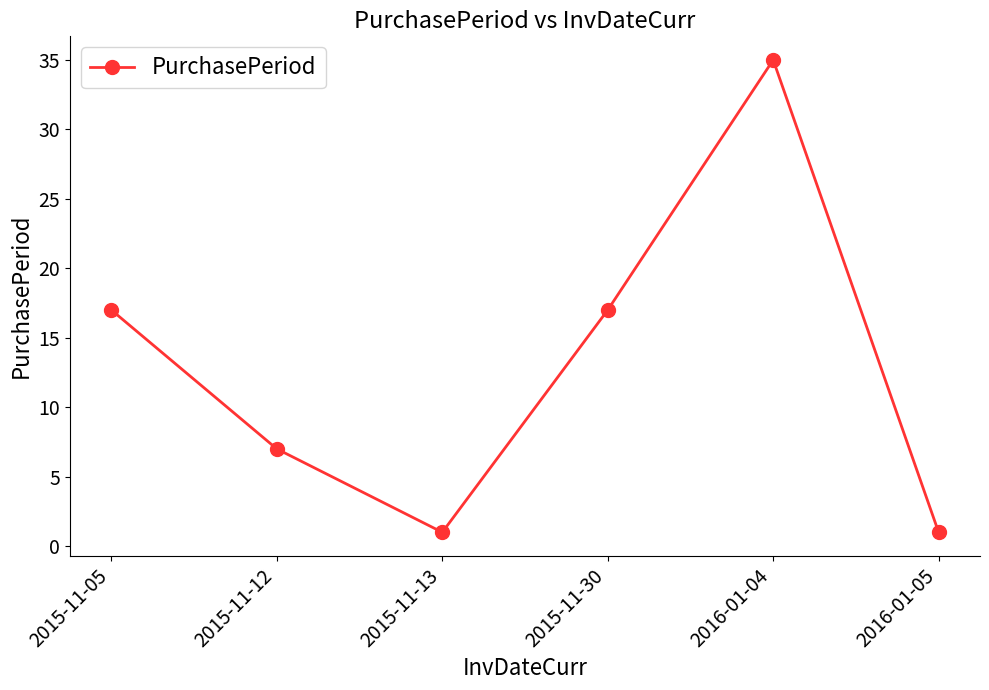

What is the ratio of the value at 2015-11-30 to the value at 2015-11-12?

2.4